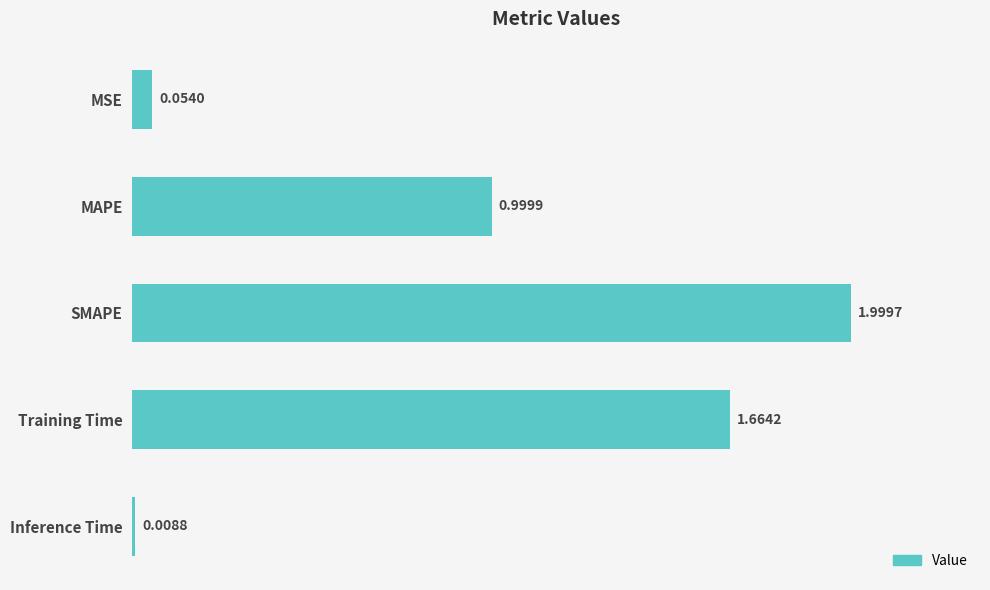

What is the sum of the values at MAPE and Training Time?

2.7